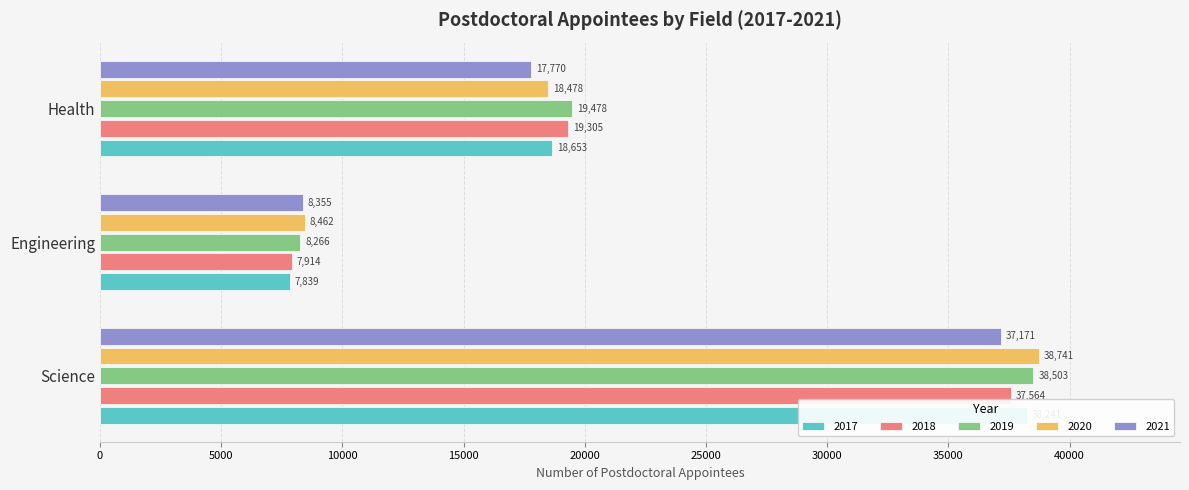

Are the bars horizontal?

Yes